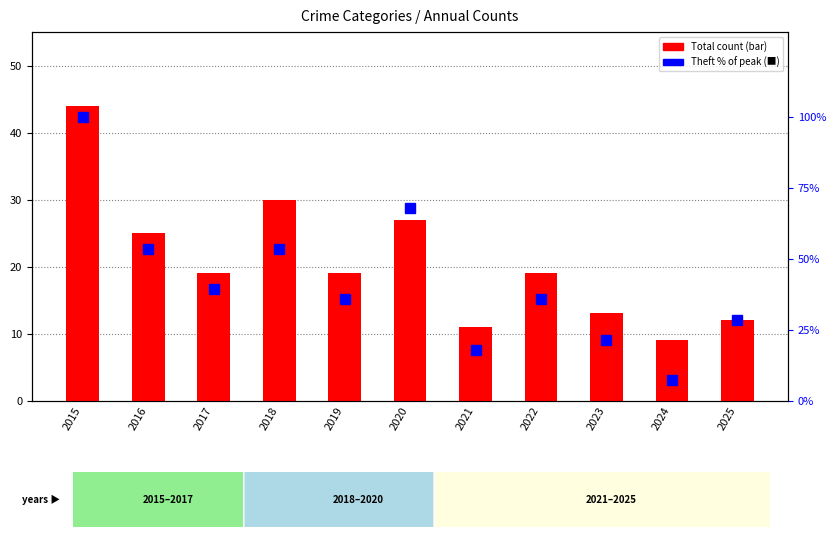

What is the lowest value of the Theft % of max series?

7.1